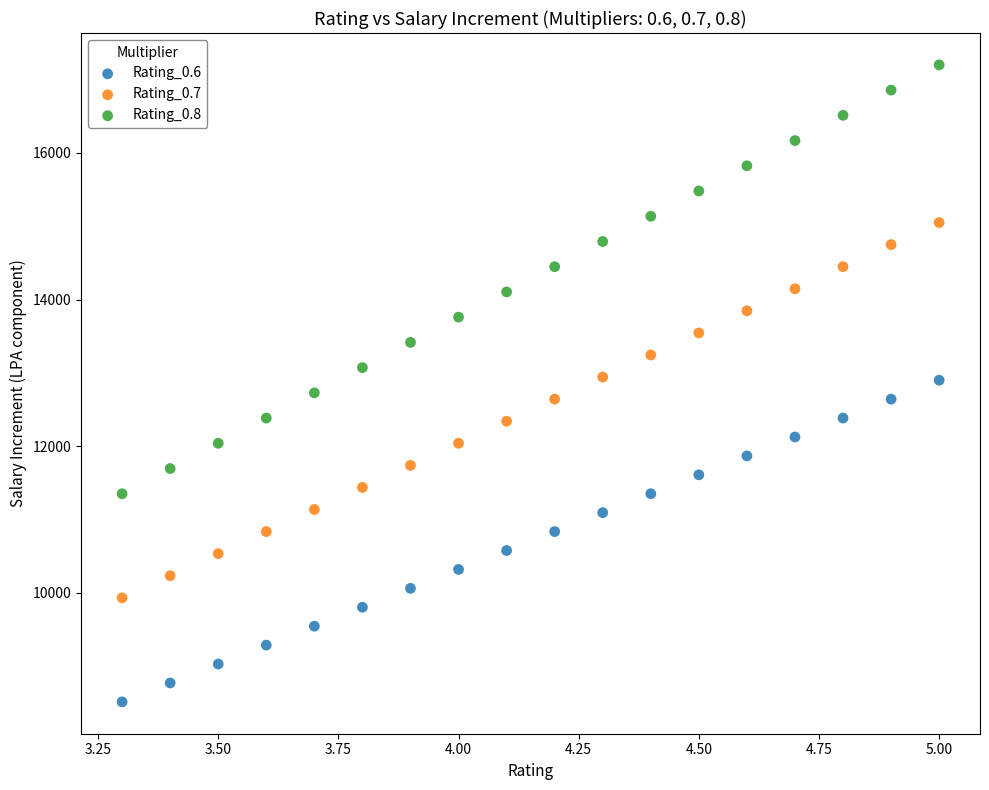

Which series reaches the maximum Y coordinate?

Rating_0.8